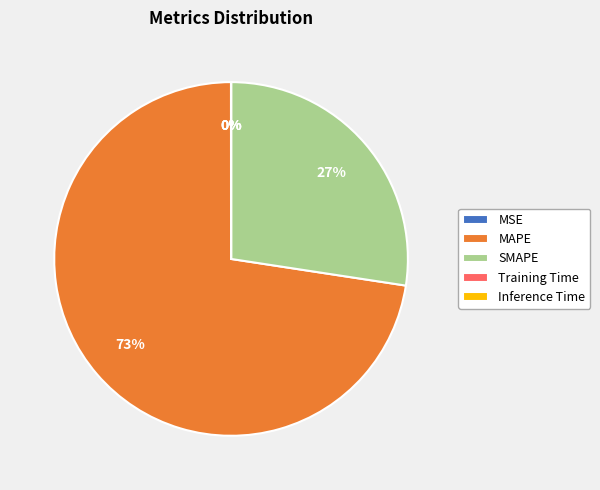

Which has a higher value, SMAPE or MAPE?

MAPE